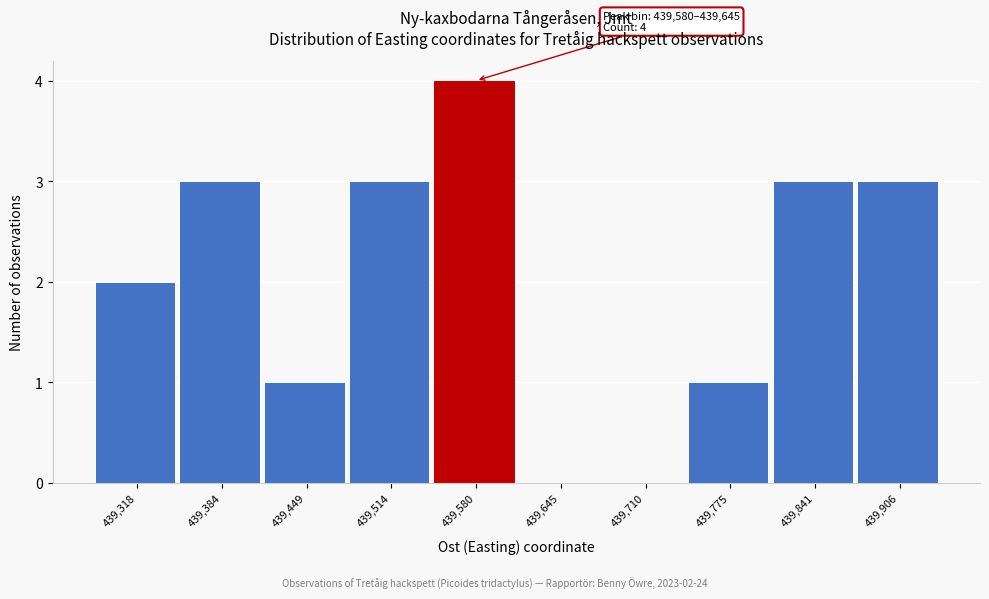

Reading left to right, what are all the values shown in this chart?

439,318=2	439,384=3	439,449=1	439,514=3	439,580=4	439,645=0	439,710=0	439,775=1	439,841=3	439,906=3